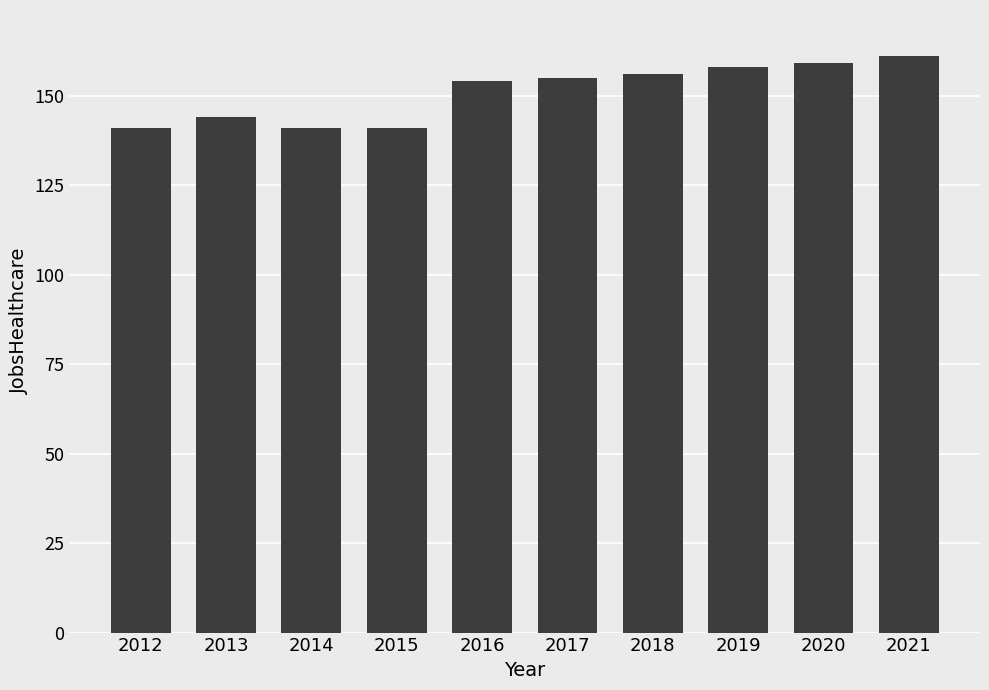

What is the minimum value shown in the chart?

141